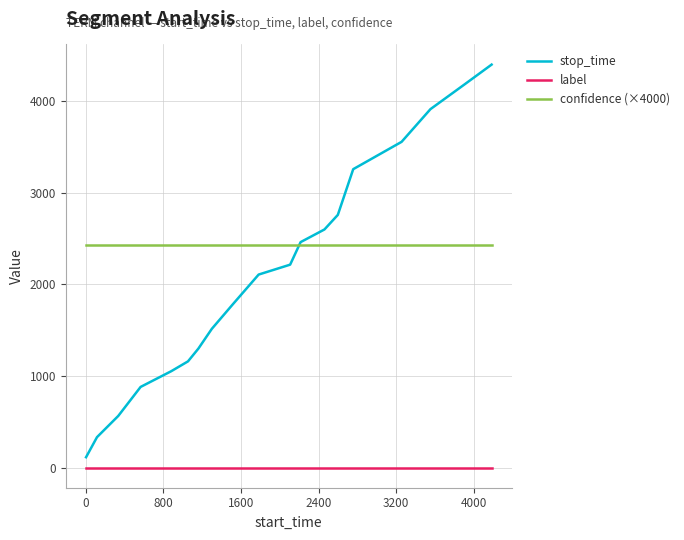

Which series has the largest total across all categories?

confidence (×4000)